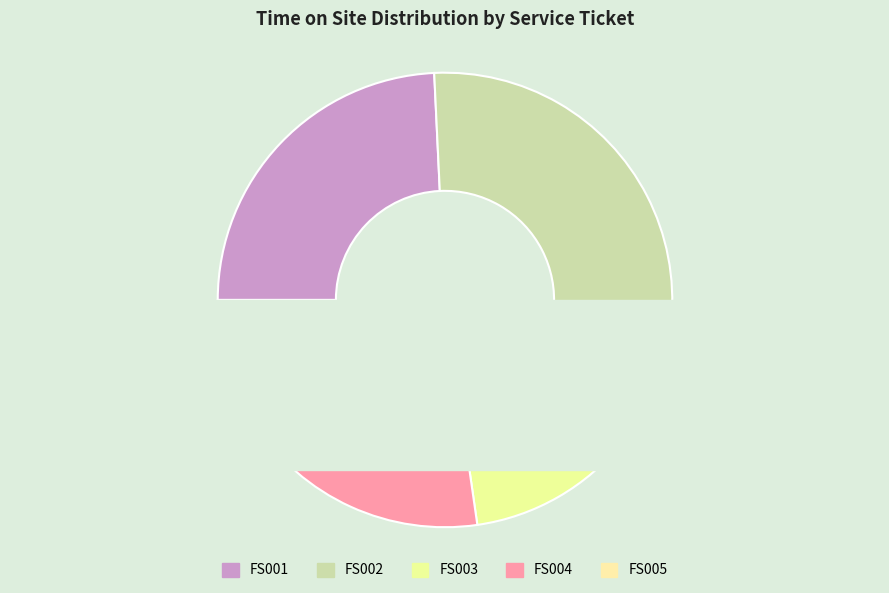

How many slices are in this pie chart?

5